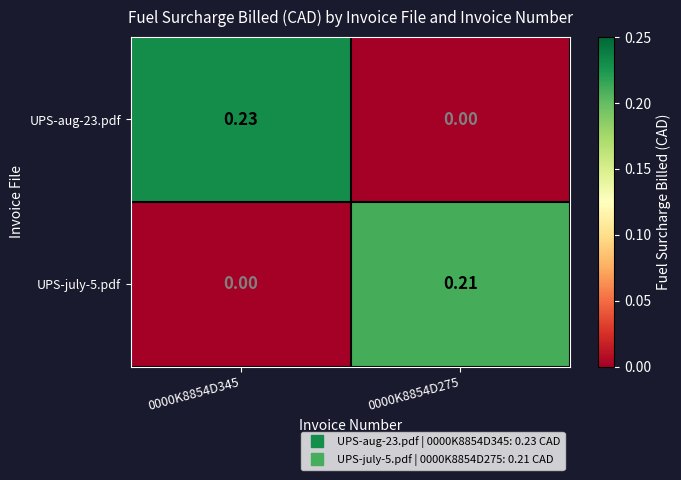

At how many categories does at least one series exceed 0?

2